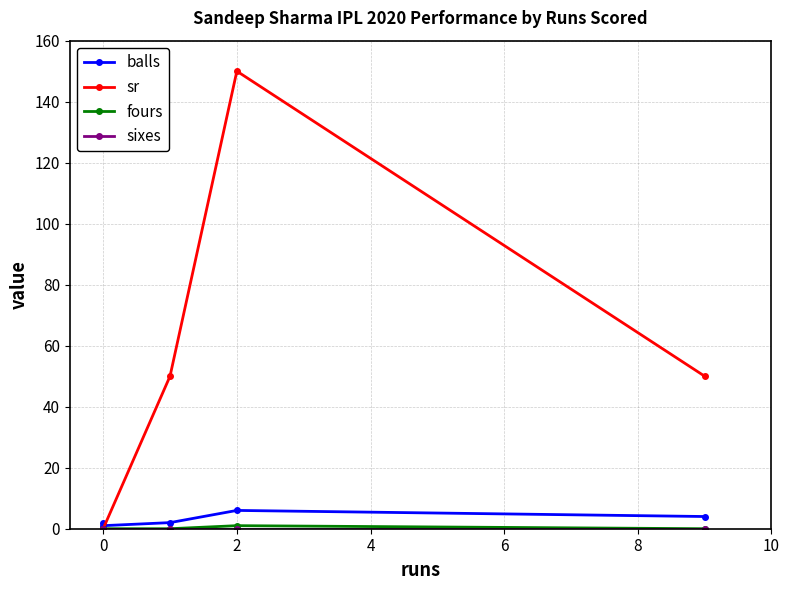

True or false: fours has a value of 0 at 2.

False